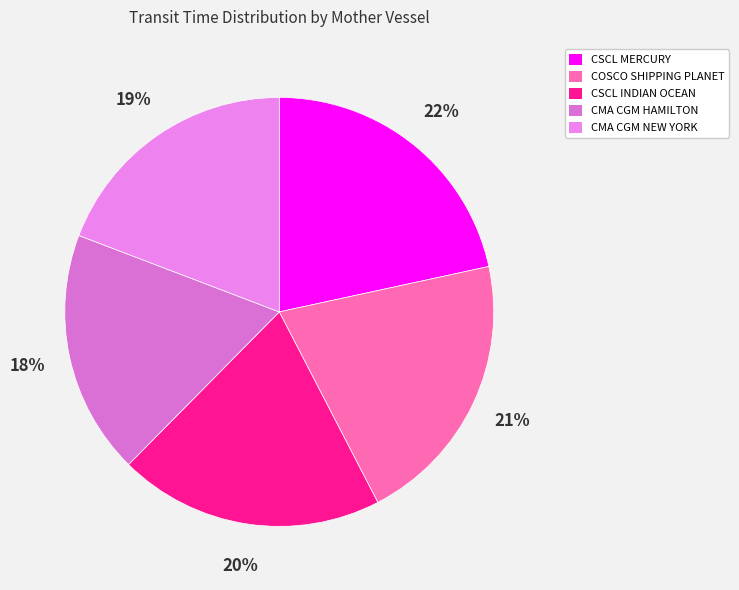

To the nearest percent, what is the difference between the CSCL MERCURY and CSCL INDIAN OCEAN slice percentages?

2%